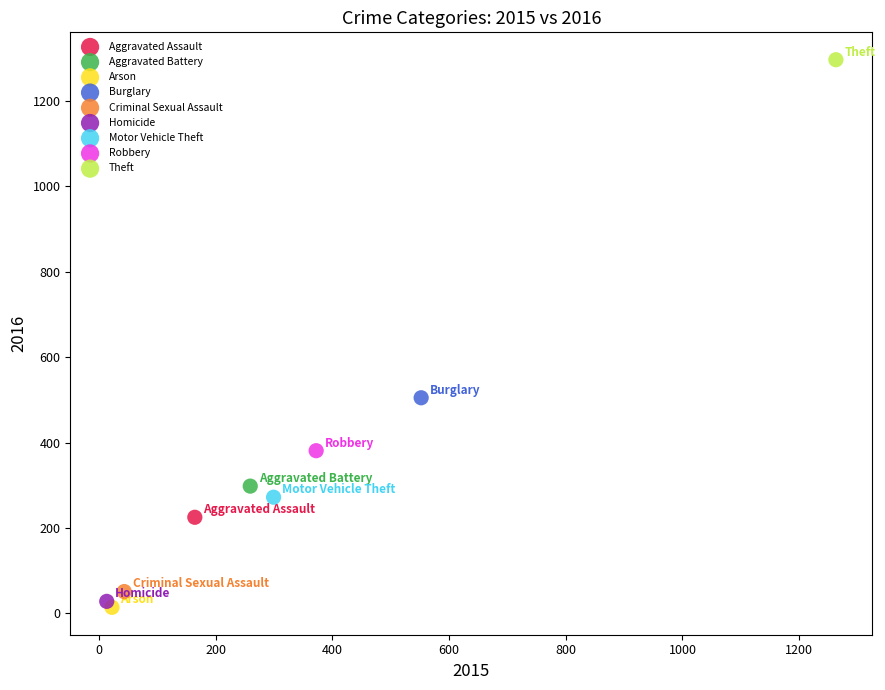

What are all the series names shown in the legend?

Aggravated Assault, Aggravated Battery, Arson, Burglary, Criminal Sexual Assault, Homicide, Motor Vehicle Theft, Robbery, Theft